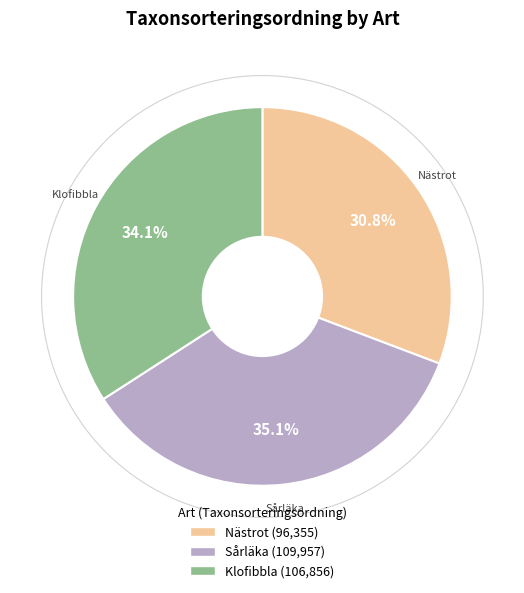

To the nearest percent, what is the combined percentage of Nästrot and Klofibbla?

65%